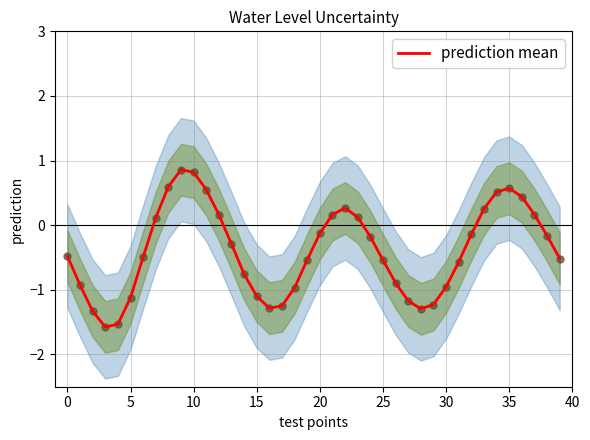

What is the change in value from 25 to 35?

+1.1